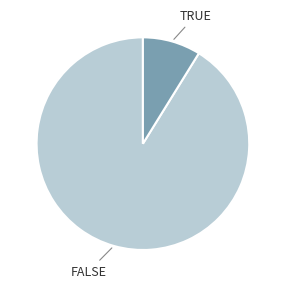

Is there a majority slice in this chart?

Yes